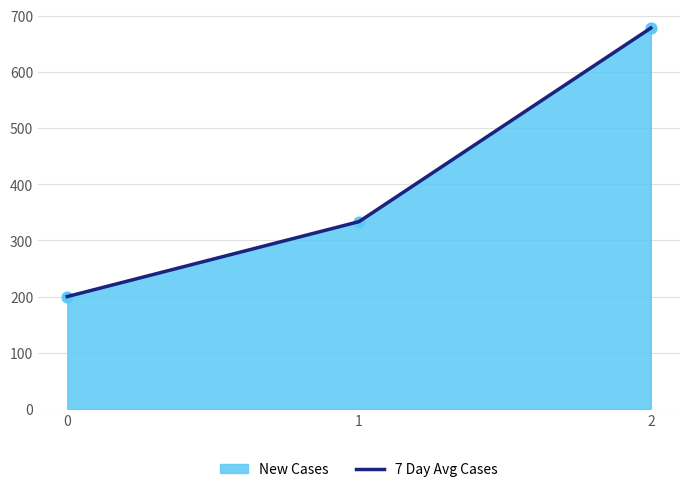

What is the change in value from 0 to 2?

+477.8